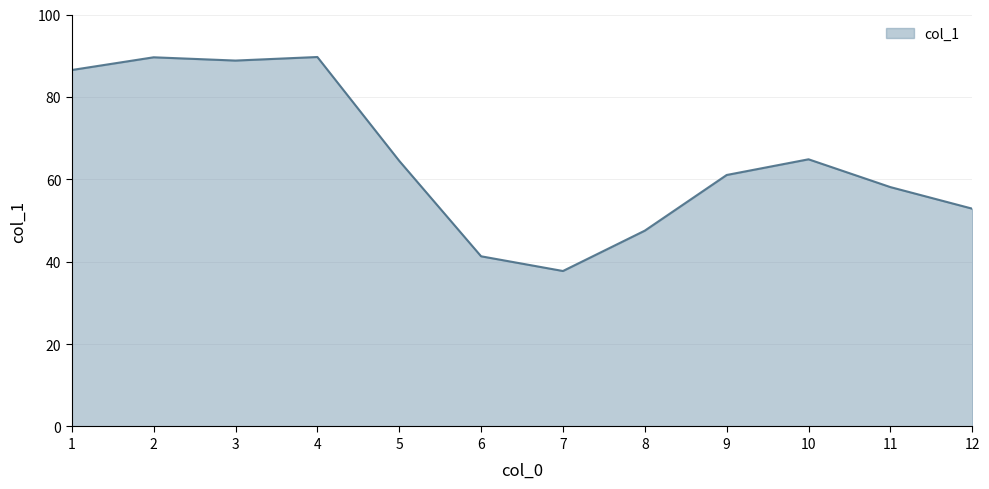

What is the change in value from 4 to 11?

-31.6